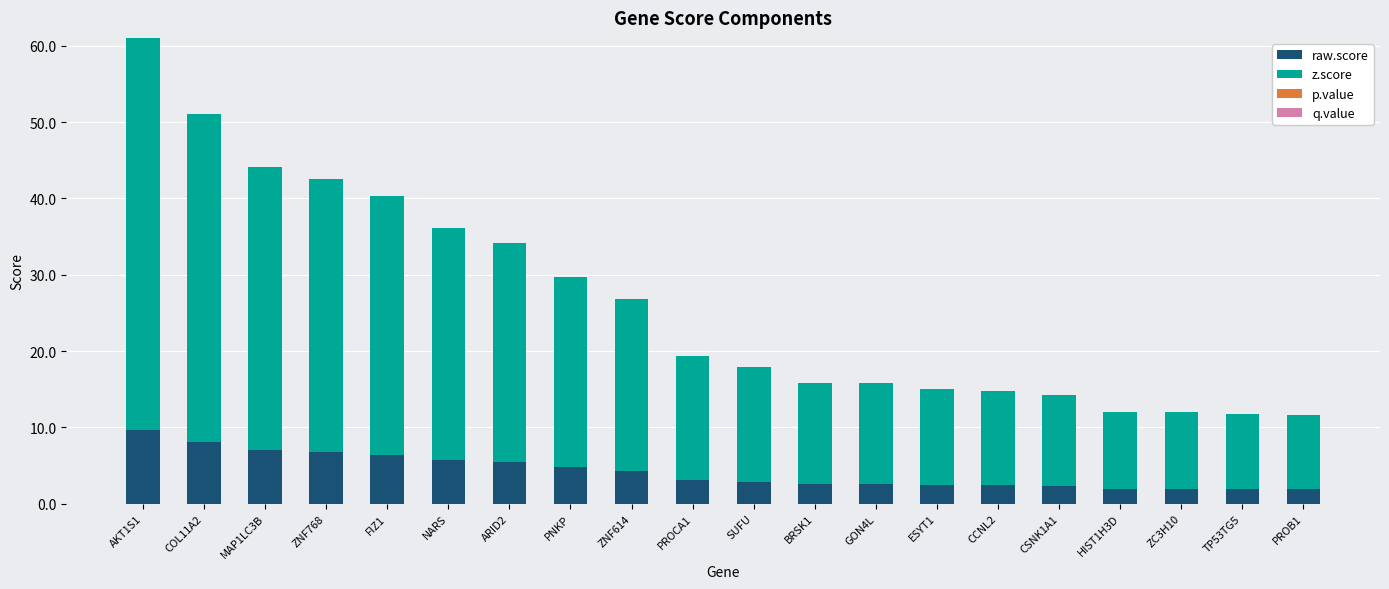

Count the number of data series in this chart.

2